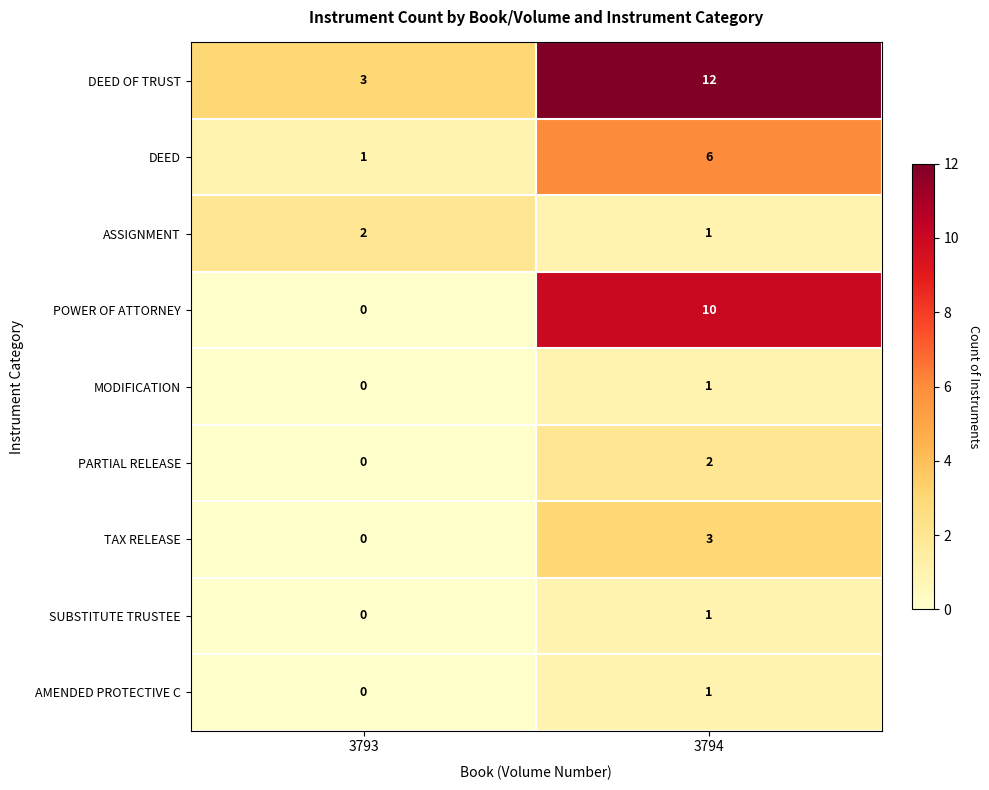

Reading left to right, list all the values displayed in this chart.

DEED OF TRUST: 3793=3	3794=12
DEED: 3793=1	3794=6
ASSIGNMENT: 3793=2	3794=1
POWER OF ATTORNEY: 3793=0	3794=10
MODIFICATION: 3793=0	3794=1
PARTIAL RELEASE: 3793=0	3794=2
TAX RELEASE: 3793=0	3794=3
SUBSTITUTE TRUSTEE: 3793=0	3794=1
AMENDED PROTECTIVE C: 3793=0	3794=1